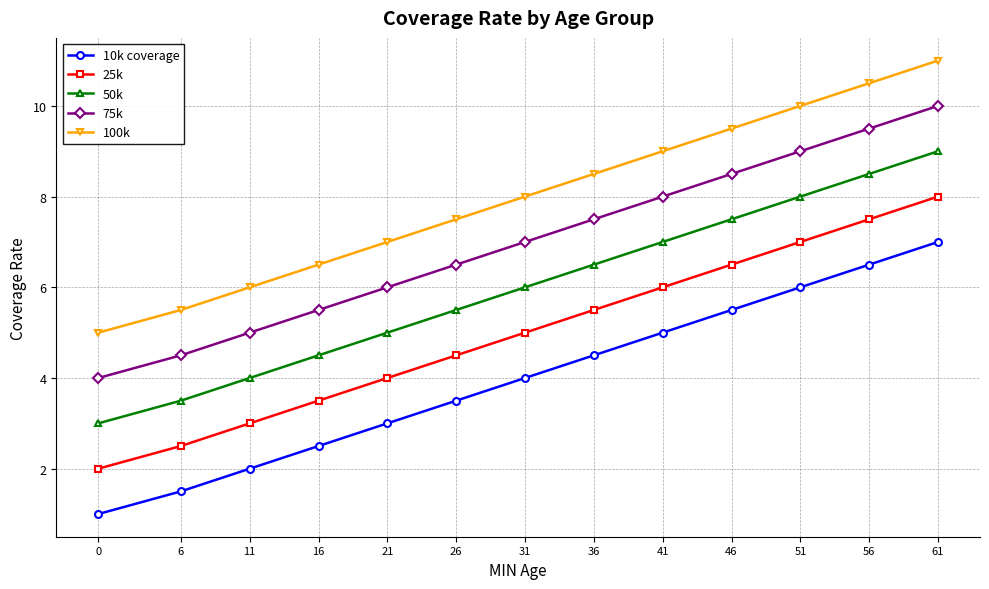

What is the average value of the 10k coverage series?

4.0